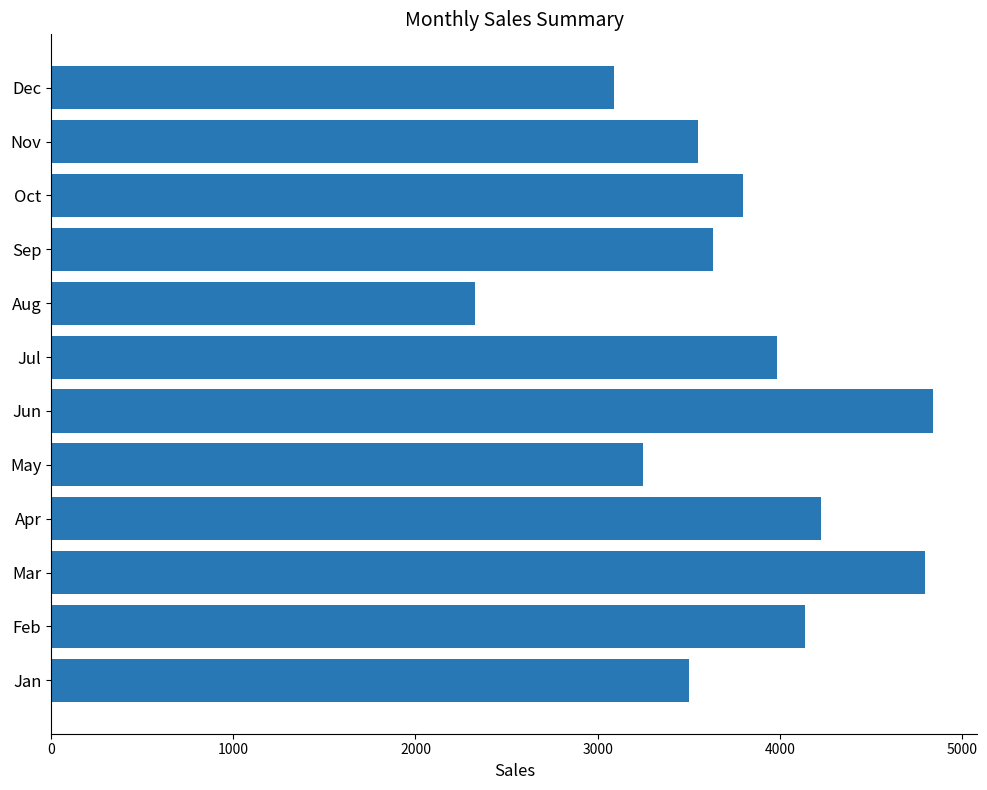

Is it true that the value at Jul is 2409.2?

False